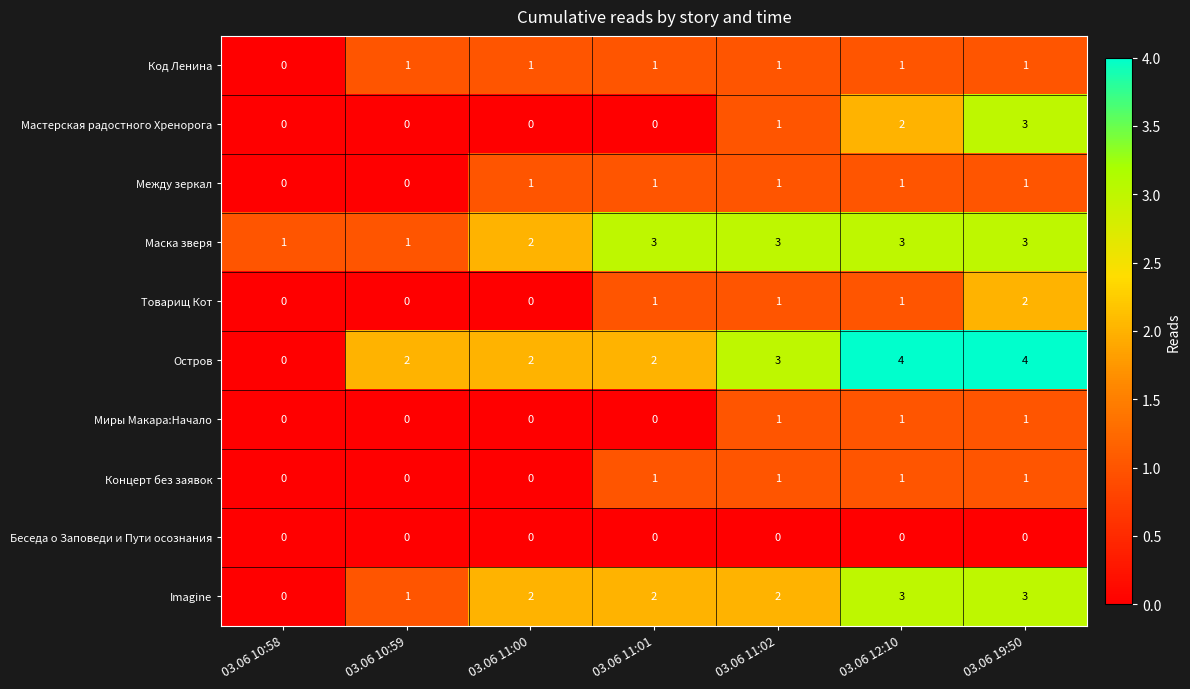

How many values in the Код Ленина series are below 1?

1